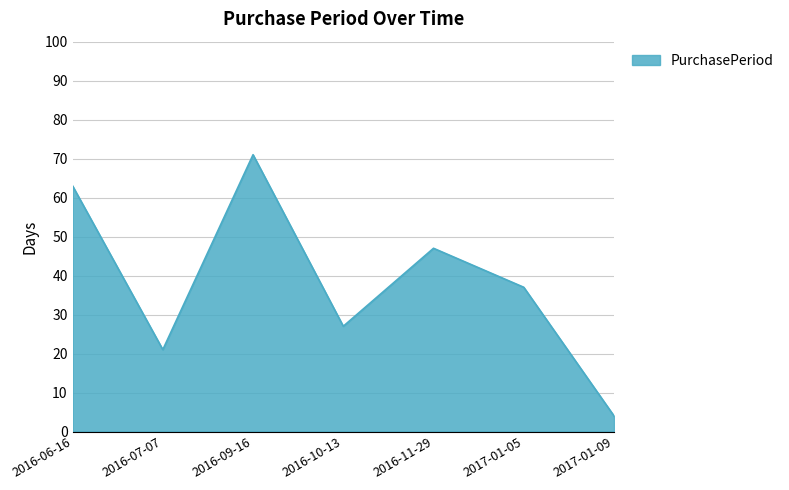

At which category does the data reach its first local valley?

2016-07-07